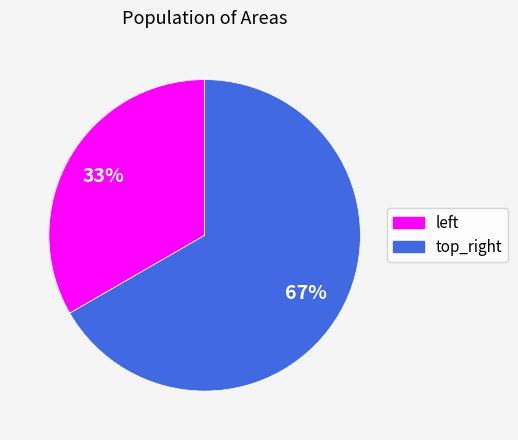

Count the number of slices in the pie.

2